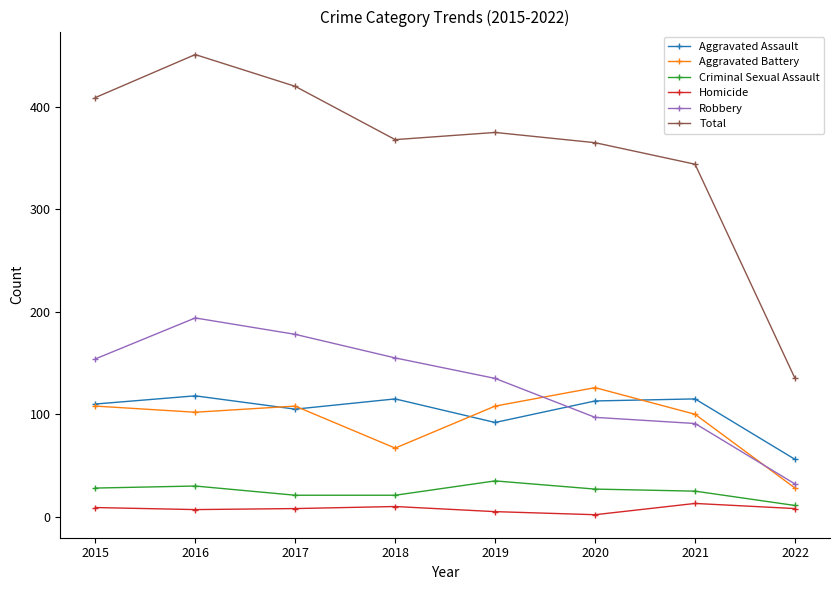

True or false: Criminal Sexual Assault and Total cross at least once.

False